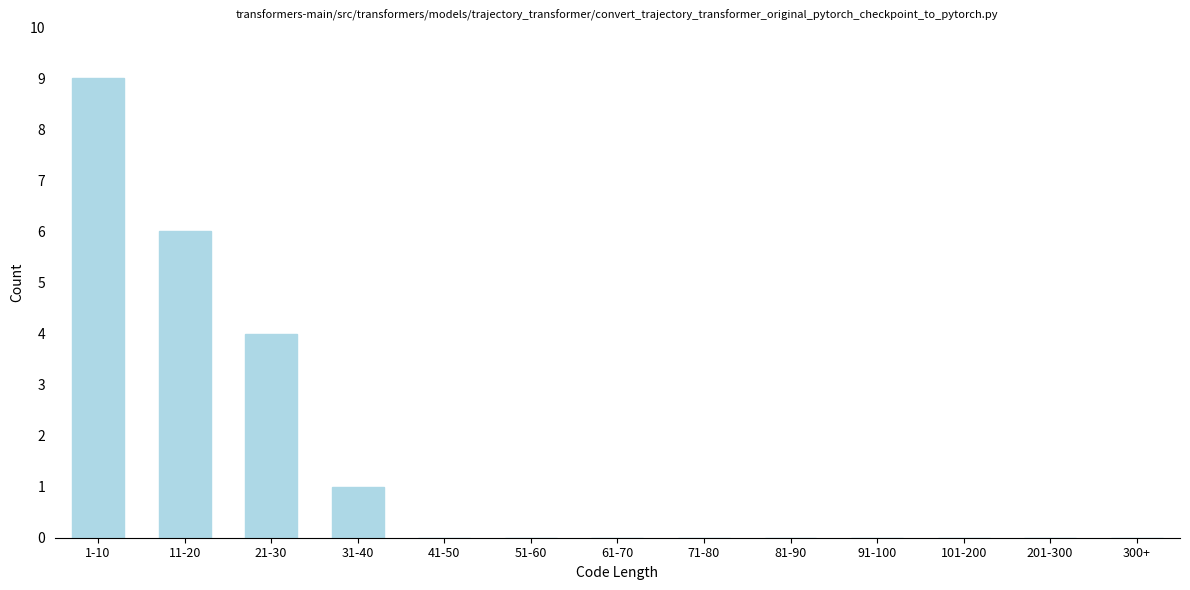

Reading left to right, extract all data points from this chart.

1-10=9	11-20=6	21-30=4	31-40=1	41-50=0	51-60=0	61-70=0	71-80=0	81-90=0	91-100=0	101-200=0	201-300=0	300+=0